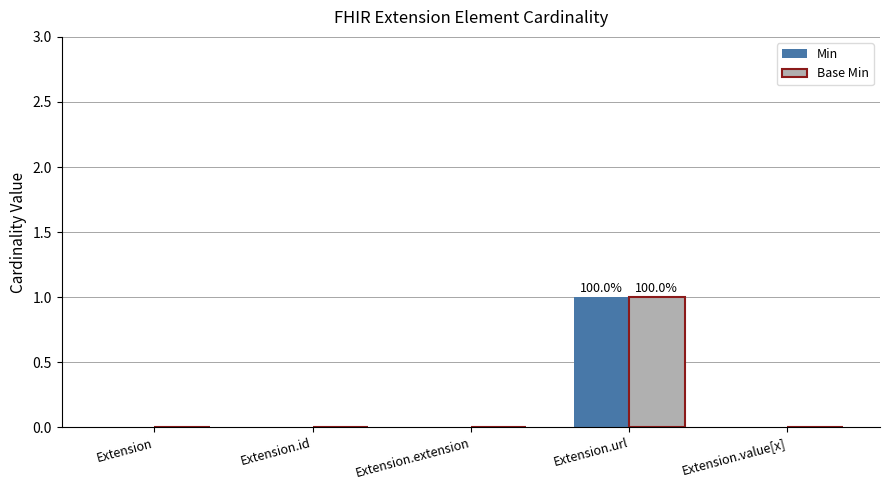

Count the number of data series in this chart.

2